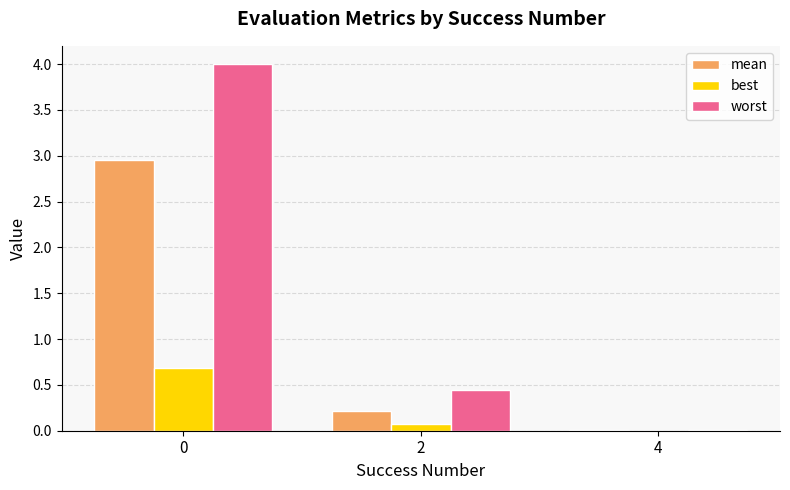

Between 2 and 4, which series saw the biggest shift?

worst